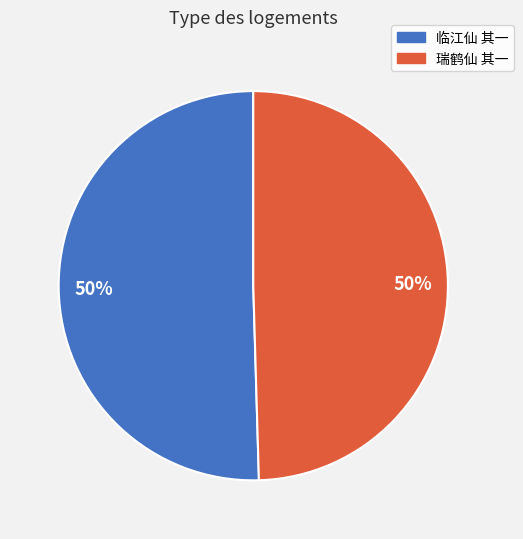

Is it true that 临江仙 其一 is 40% of the pie?

False